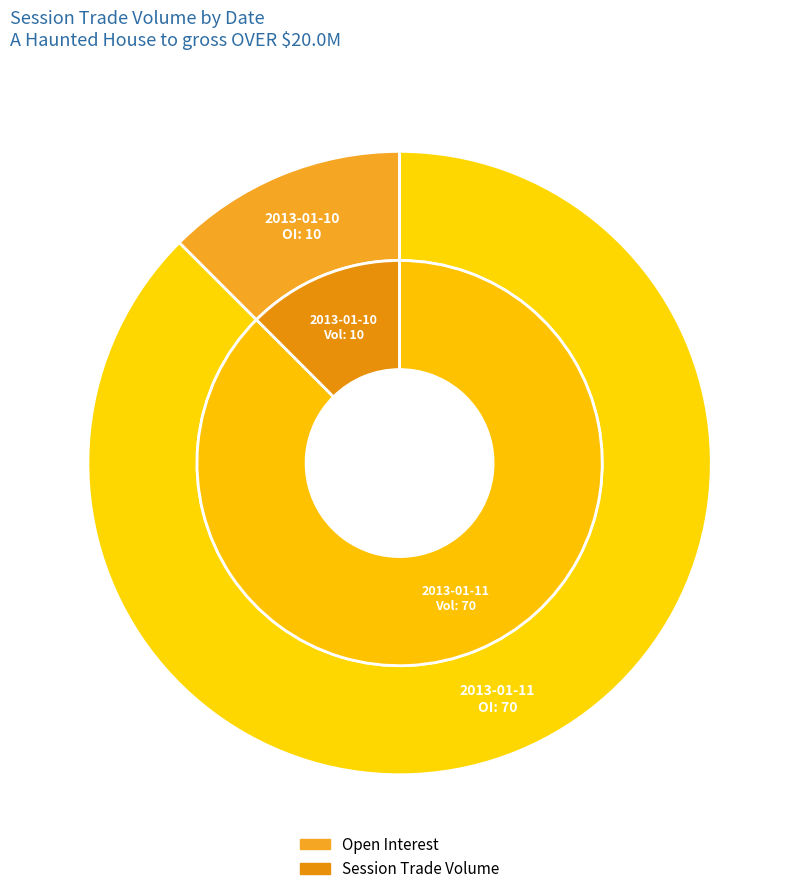

Is it true that 2013-01-12 is 0% of the pie?

True